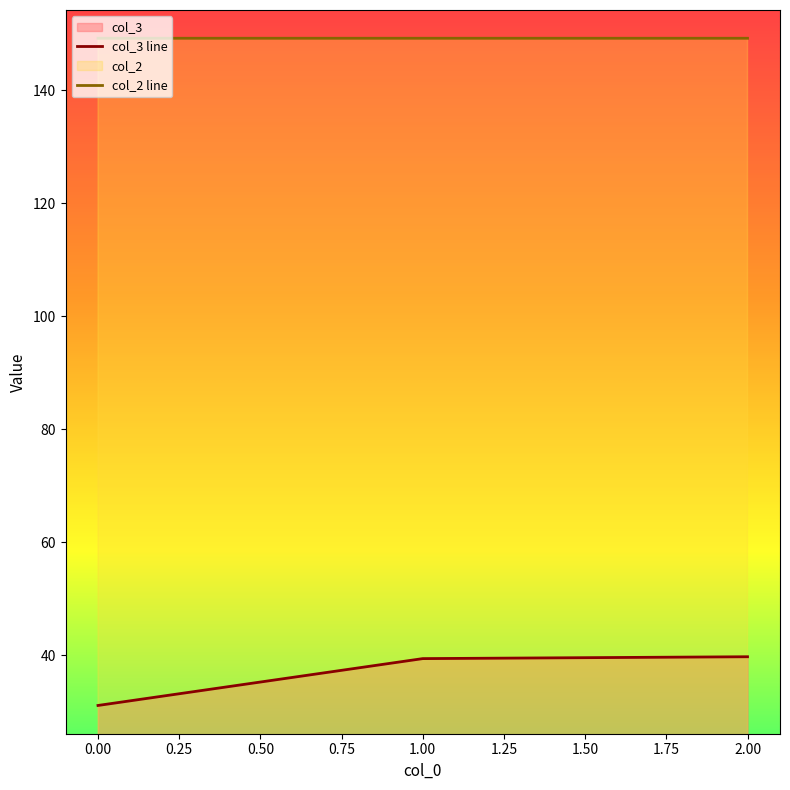

How many data points does each series have?

3